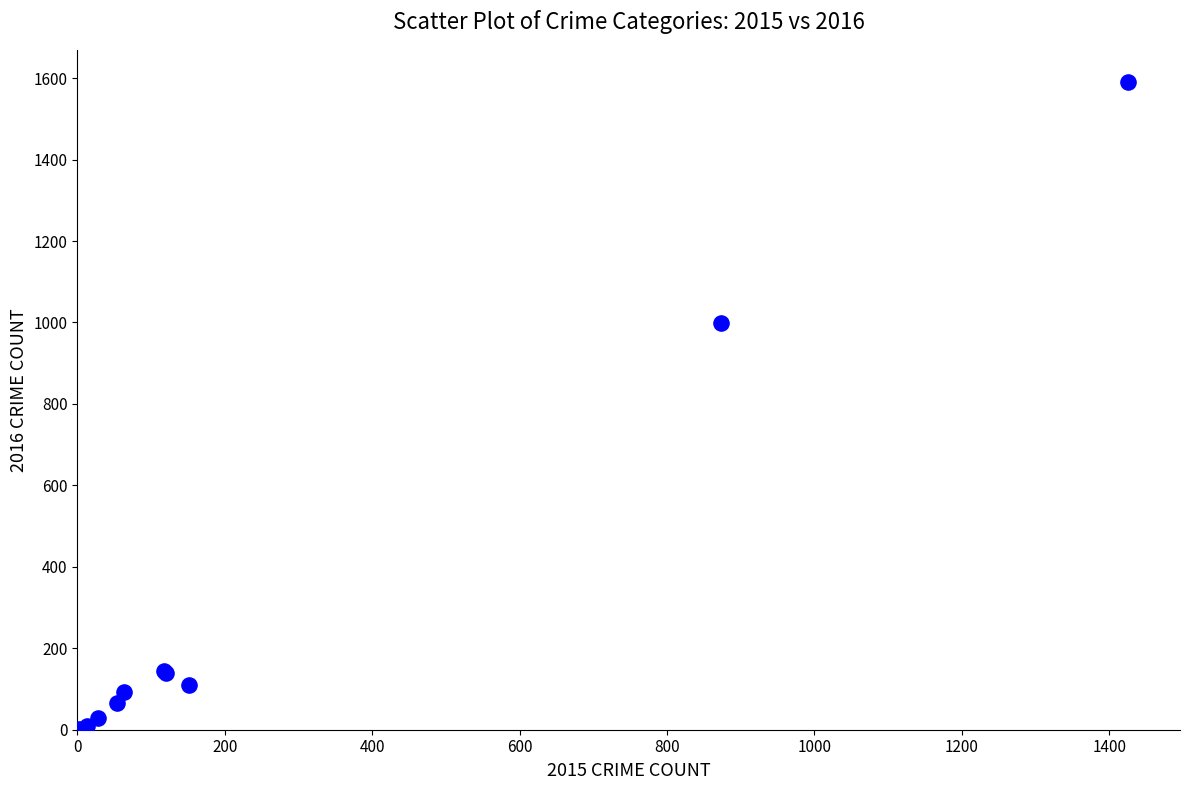

What Y value in the scatter plot is closest to 796?

999